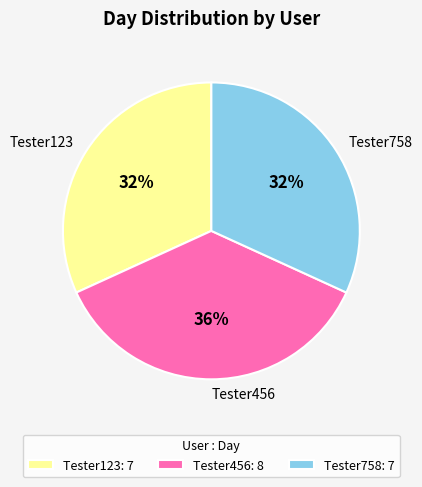

Which category has the biggest portion of the pie?

Tester456